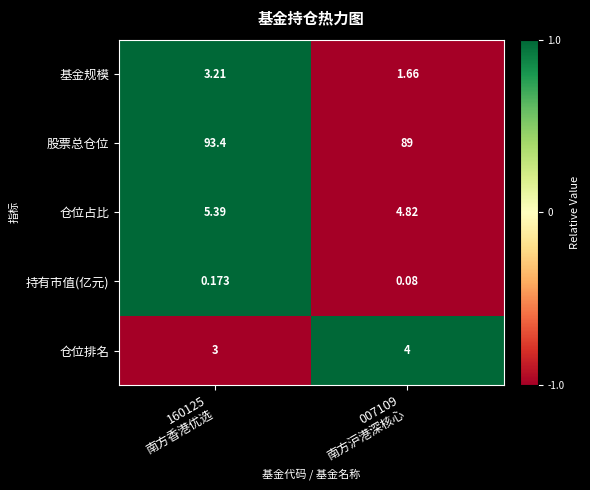

Which series has the largest total across all categories?

股票总仓位